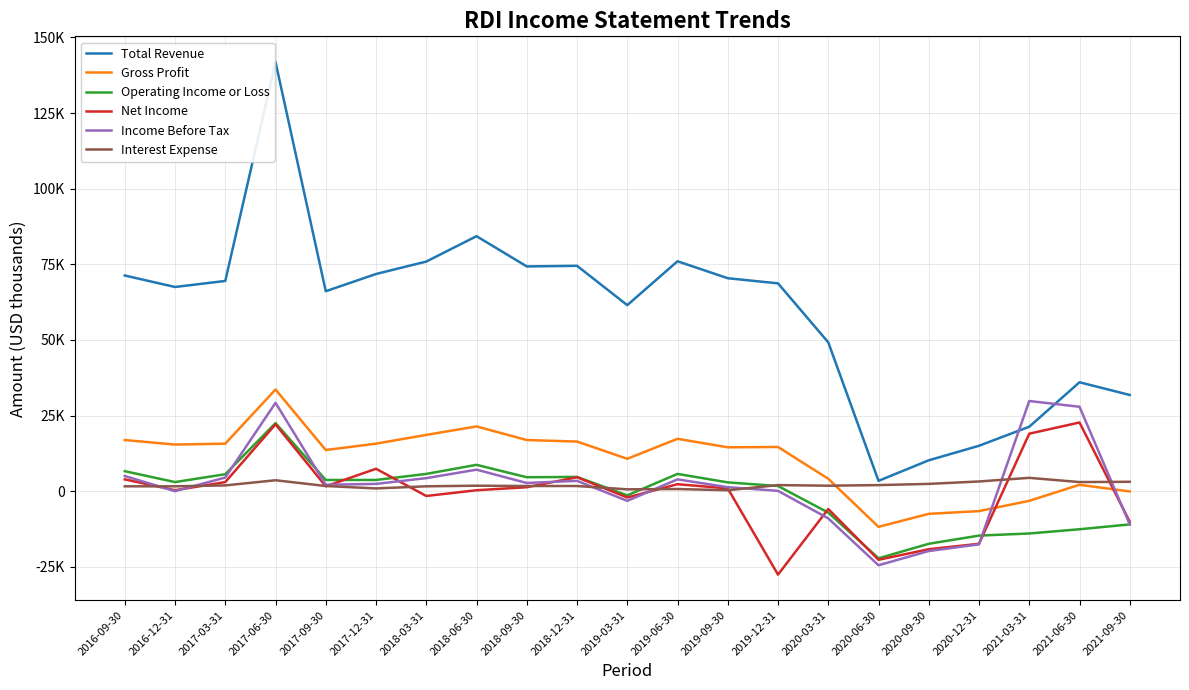

Which series has the largest range (max minus min)?

Total Revenue